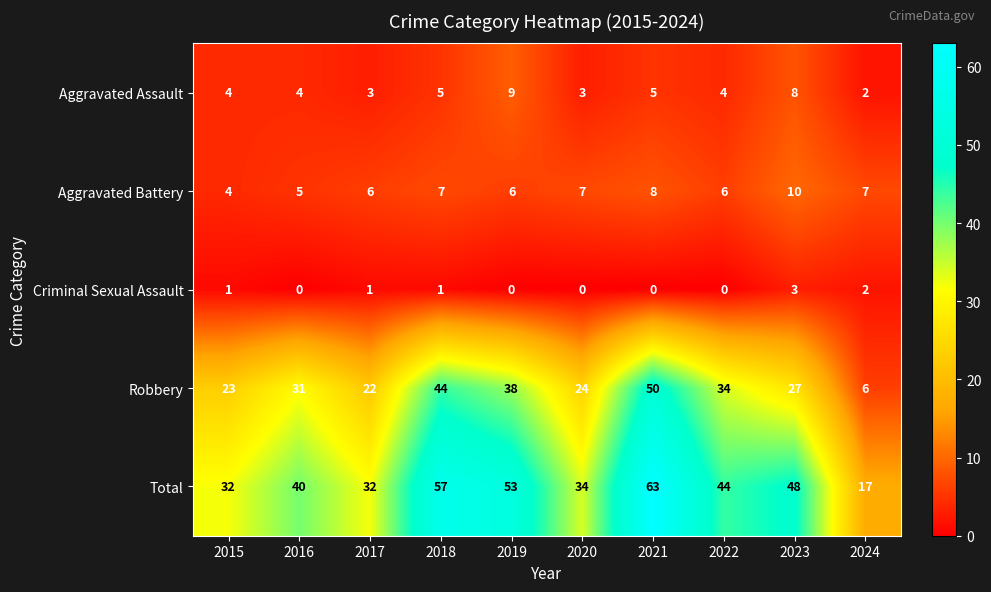

What is the greatest value displayed?

63